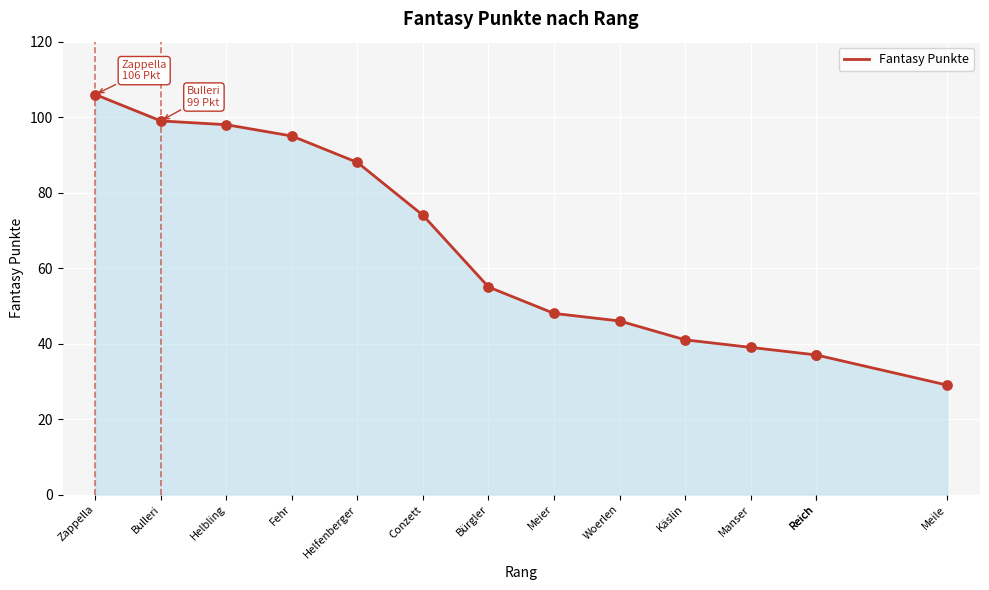

What is the ratio of the value at Meile to the value at Käslin?

0.7